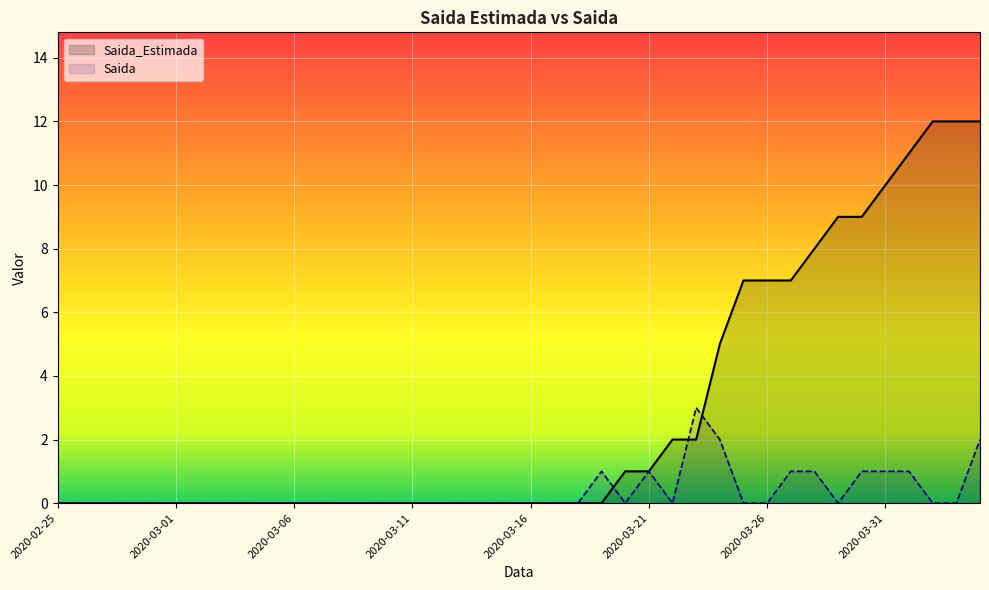

Which series has the widest spread of values?

Saida_Estimada